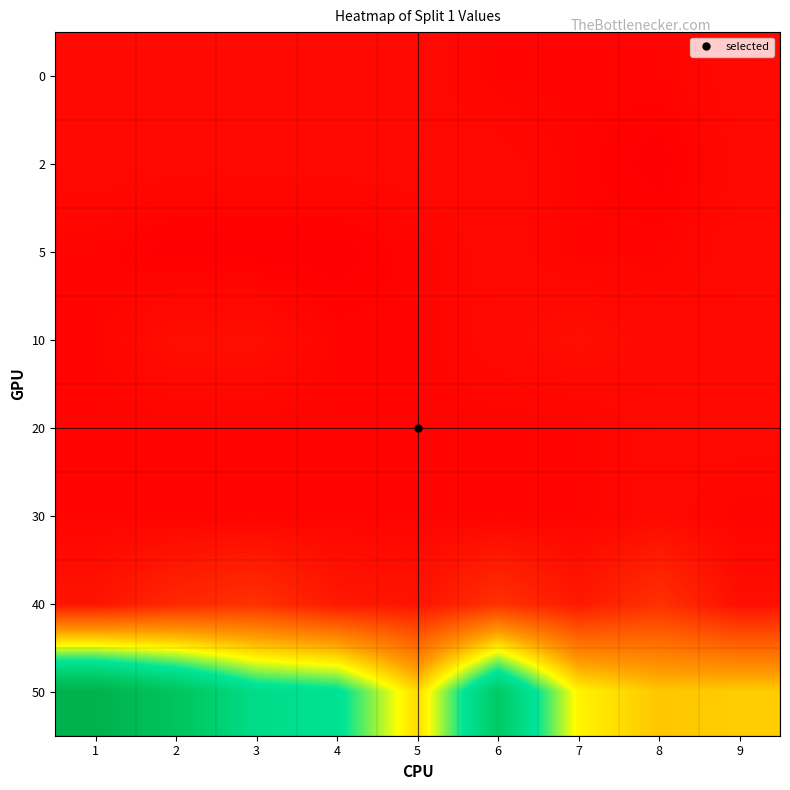

Reading left to right, extract all data points from this chart.

0: 1=2.0	2=2.0	3=2.0	4=2.0	5=2.0	6=1.5	7=1.5	8=1.5	9=2.0
2: 1=2.0	2=2.0	3=2.0	4=2.0	5=2.0	6=2.0	7=1.5	8=1.0	9=2.0
5: 1=1.5	2=1.0	3=1.0	4=1.0	5=1.5	6=2.0	7=1.5	8=1.5	9=2.0
10: 1=1.5	2=2.4	3=2.4	4=1.5	5=1.5	6=2.0	7=2.4	8=2.0	9=2.0
20: 1=1.5	2=1.5	3=1.5	4=1.5	5=1.5	6=1.5	7=1.5	8=2.0	9=2.0
30: 1=1.5	2=1.5	3=1.5	4=1.5	5=1.5	6=1.5	7=1.5	8=2.0	9=1.5
40: 1=2.9	2=4.9	3=5.9	4=3.4	5=2.9	6=5.9	7=3.4	8=5.9	9=2.4
50: 1=46.3	2=41.0	3=33.7	4=32.2	5=21.0	6=39.0	7=22.9	8=19.5	9=20.0